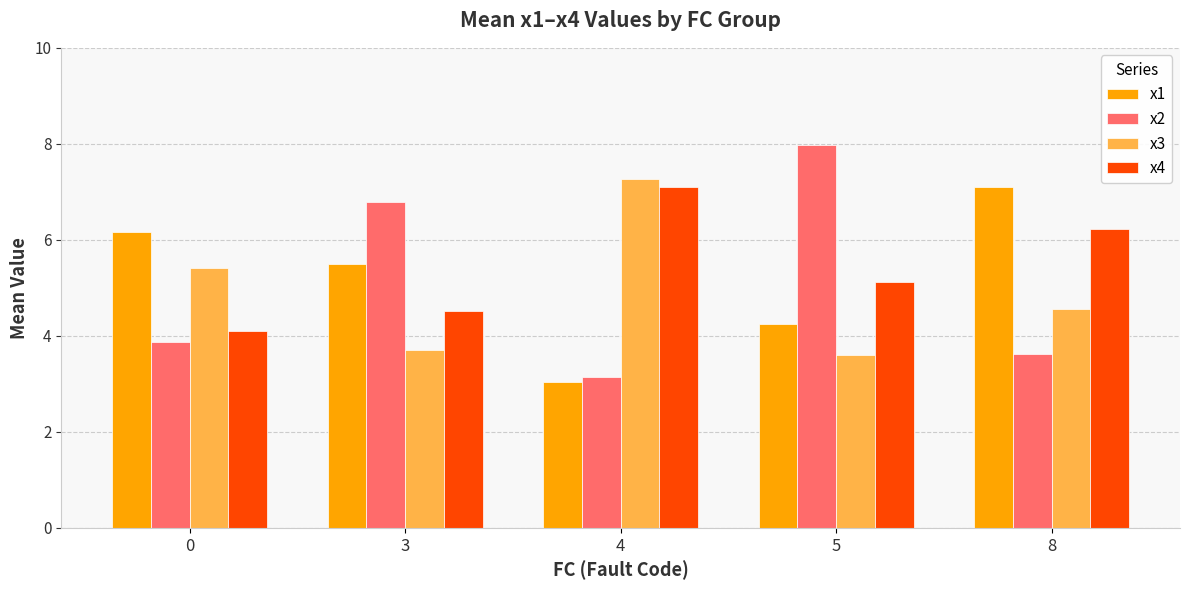

What is the value of the x1 bar at the 5th from the left?

7.1